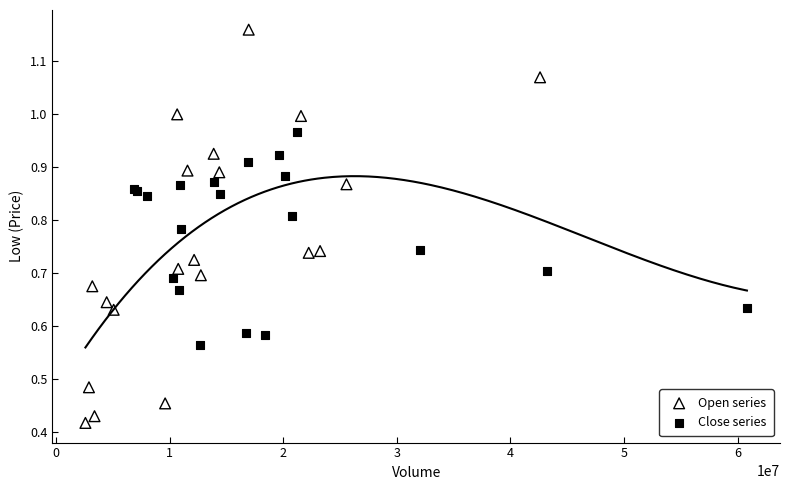

Which series has the widest spread of Y values?

Open series